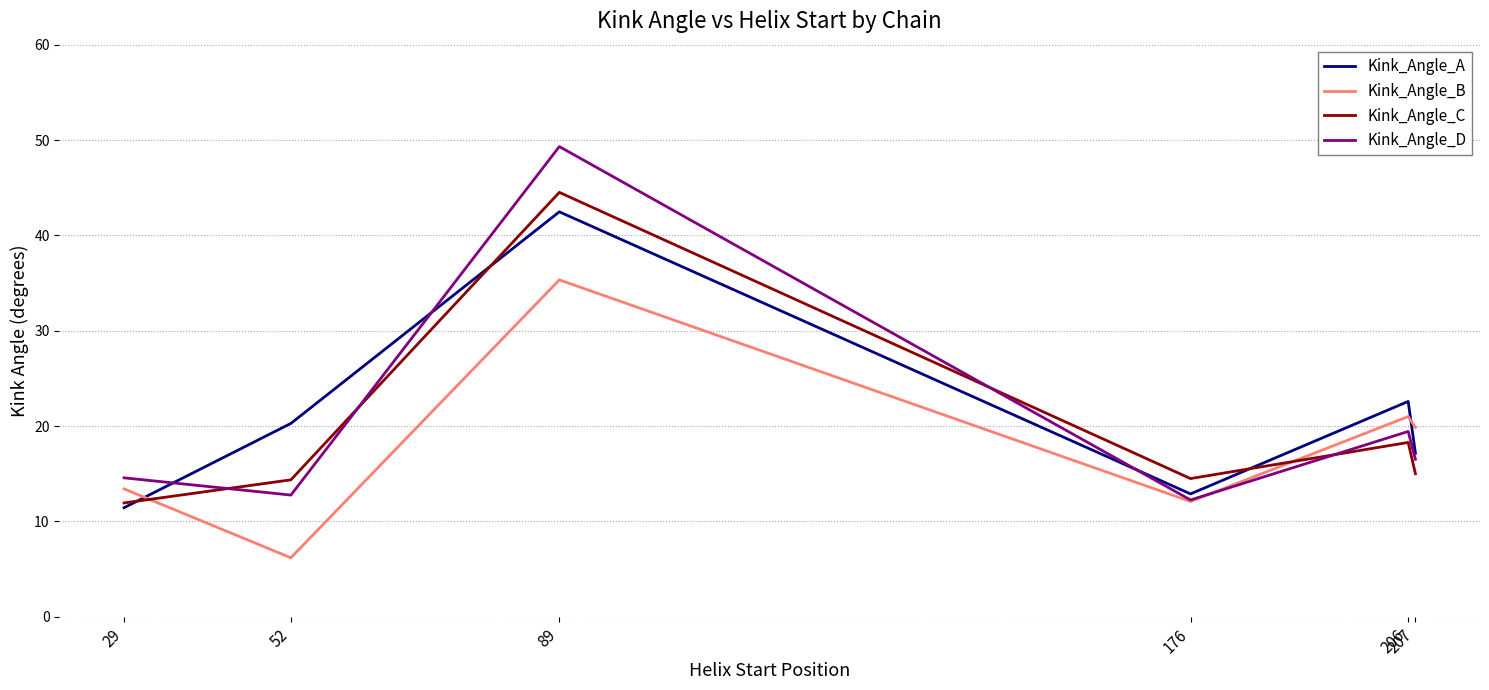

What is the average value of the Kink_Angle_A series?

21.1